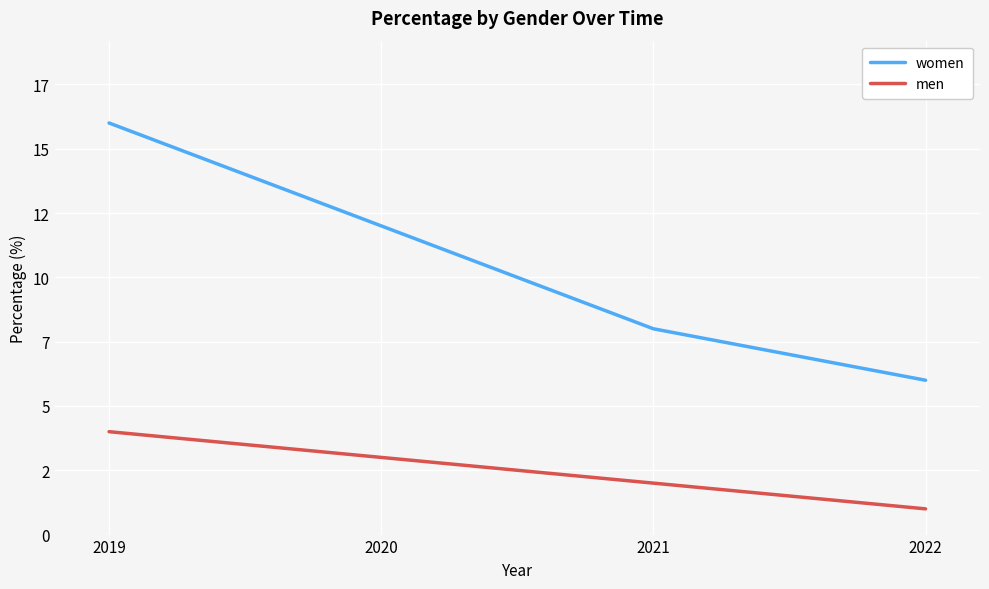

The value of men at 2022 is 0. True or false?

False